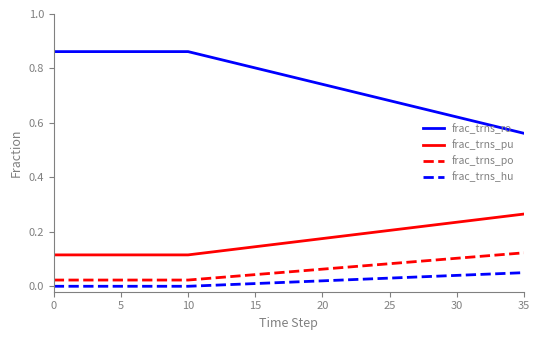

List the series in order of their peak value, highest first.

frac_trns_ro, frac_trns_pu, frac_trns_po, frac_trns_hu